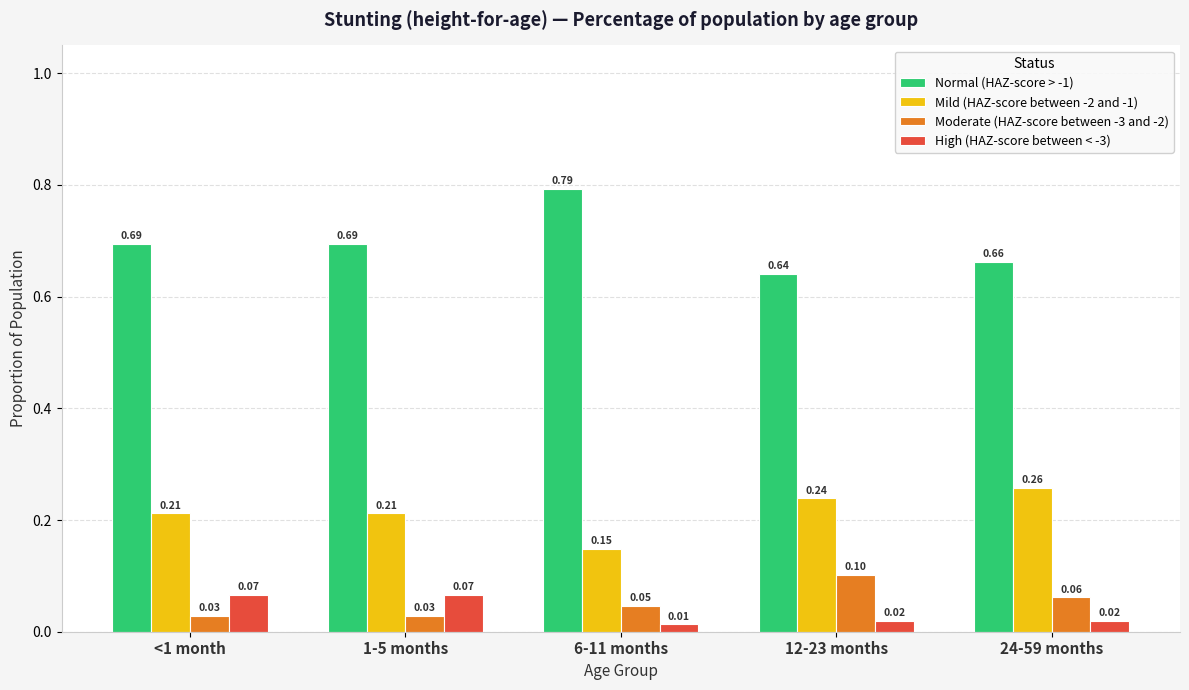

What are all the series names shown in the legend?

Normal (HAZ-score > -1), Mild (HAZ-score between -2 and -1), Moderate (HAZ-score between -3 and -2), High (HAZ-score between < -3)